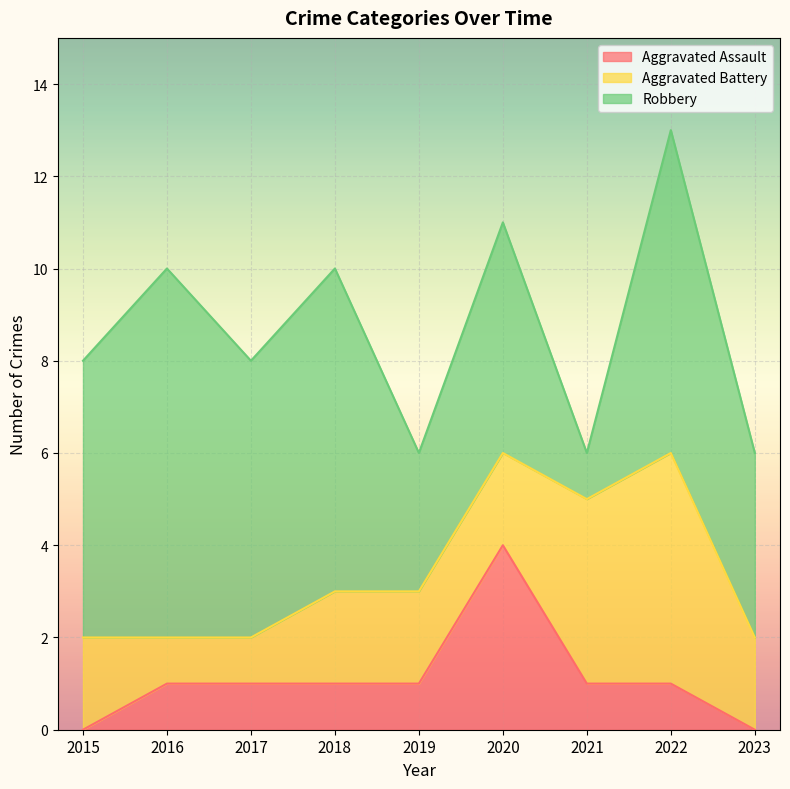

How many values in the Aggravated Battery series exceed 2?

2